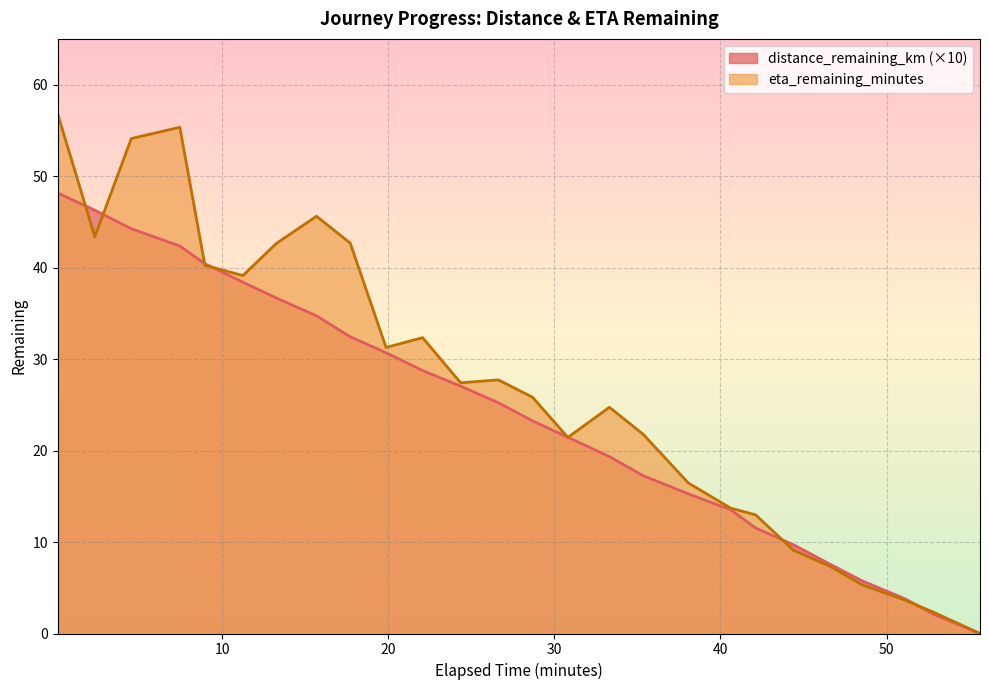

What is the maximum value for distance_remaining_km?

48.2